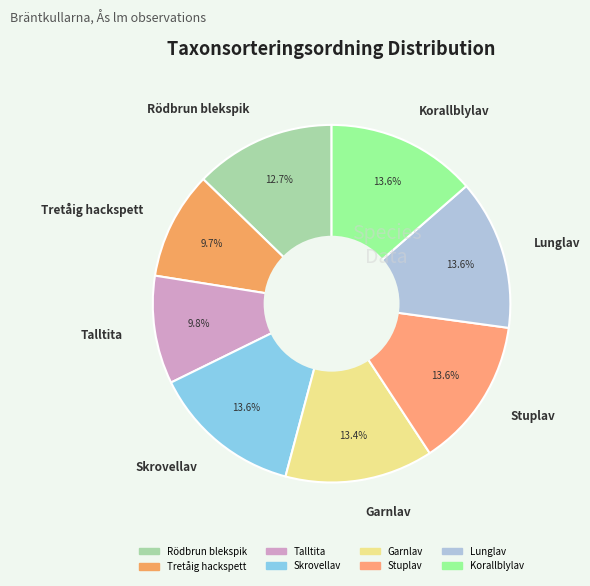

Does any single category account for the majority?

No